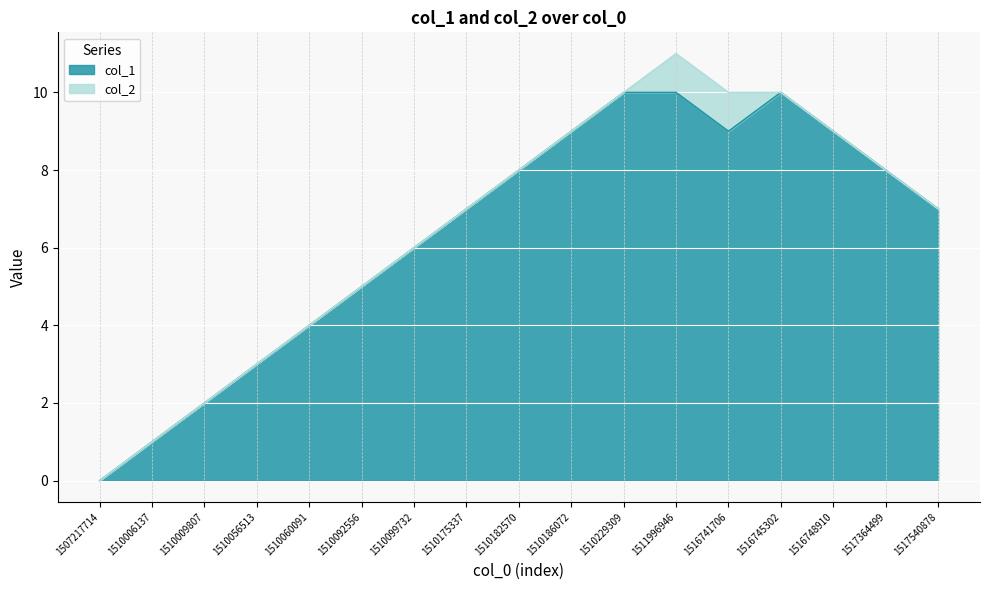

Count the number of categories in the chart.

17